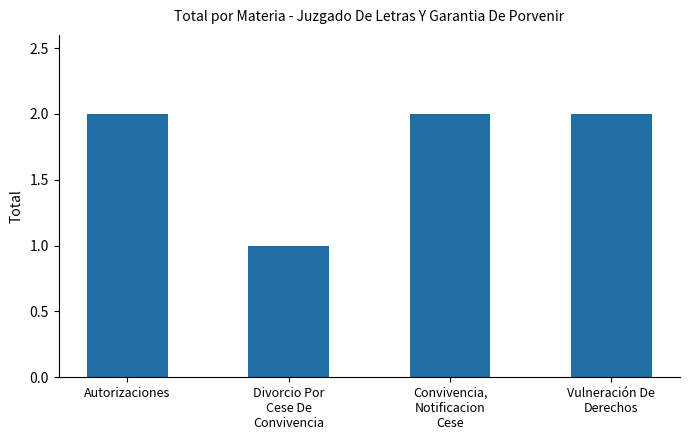

Reading left to right, list all the values displayed in this chart.

2	1	2	2